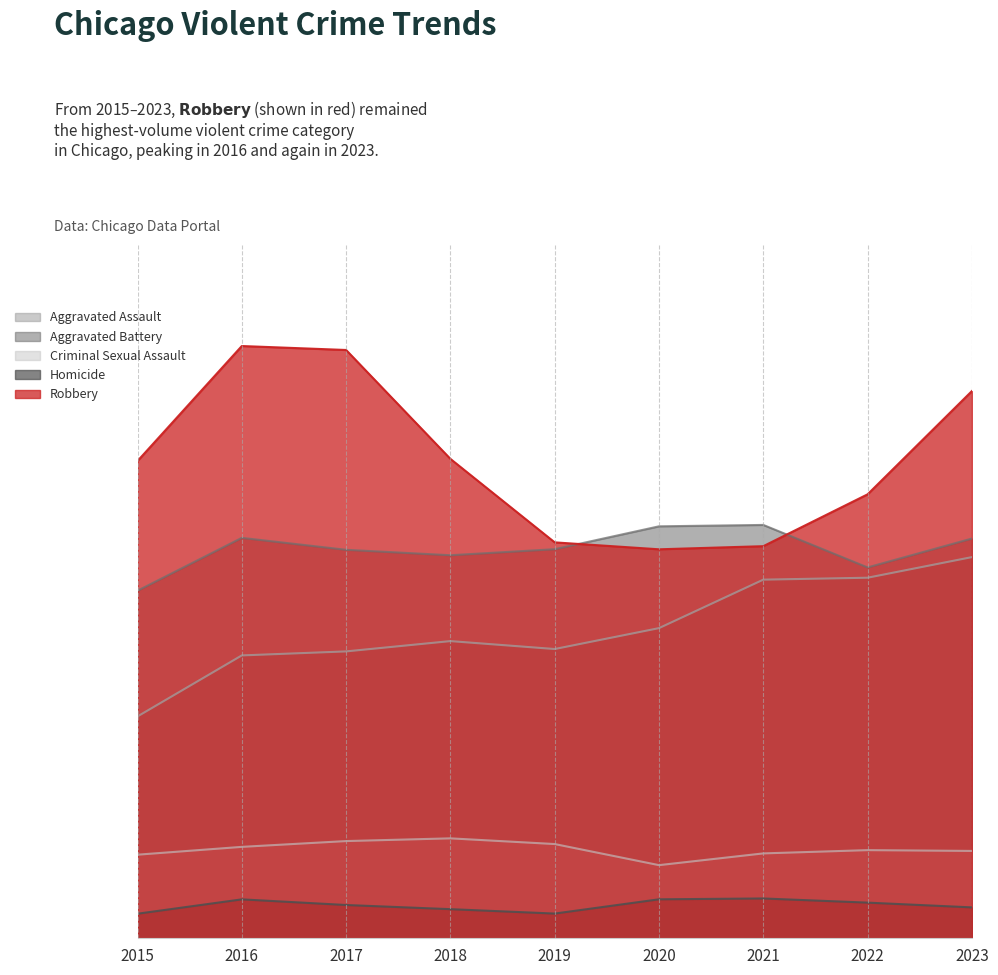

What is the difference between the maximum and minimum values in the Aggravated Assault series?

3217